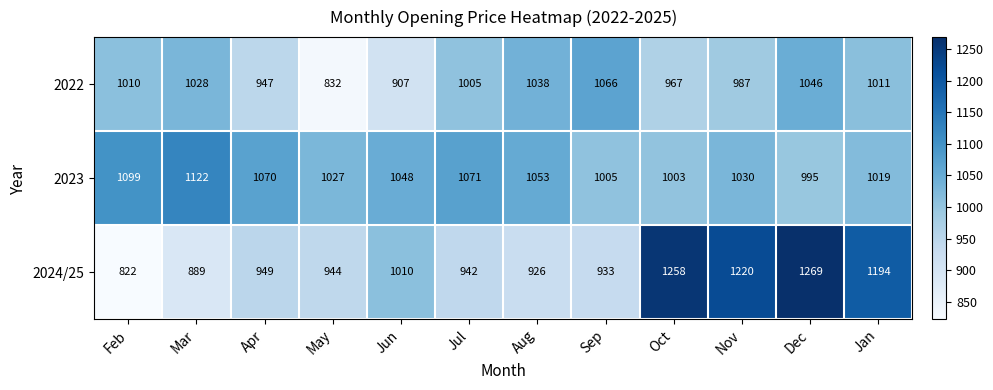

List the series in order of their overall mean, lowest first.

2022, 2024/25, 2023